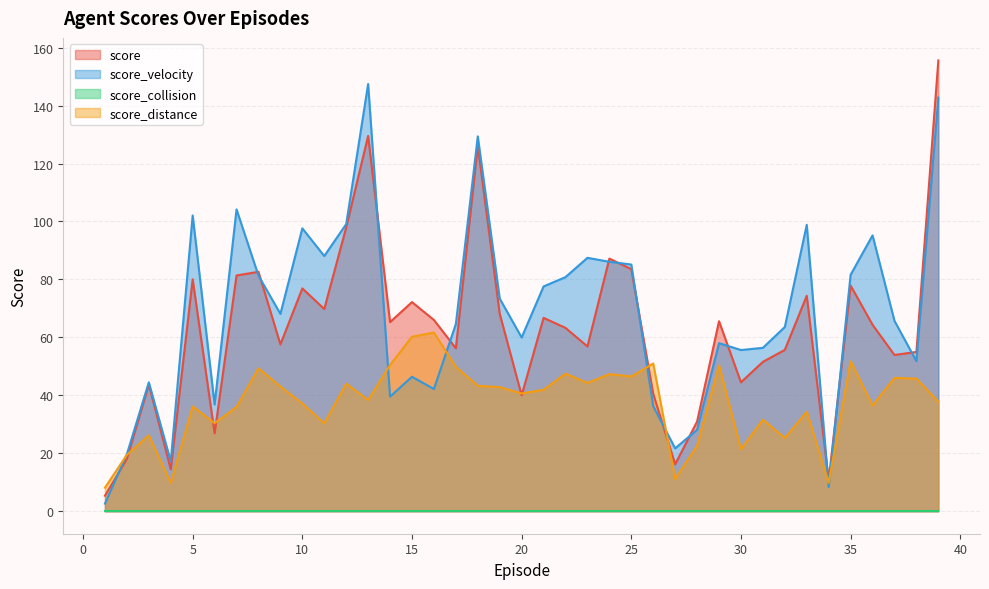

Which series has the largest range (max minus min)?

score